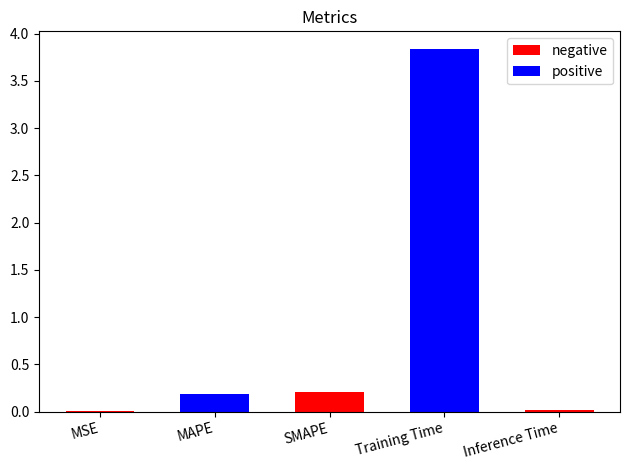

What is the average value?

0.9